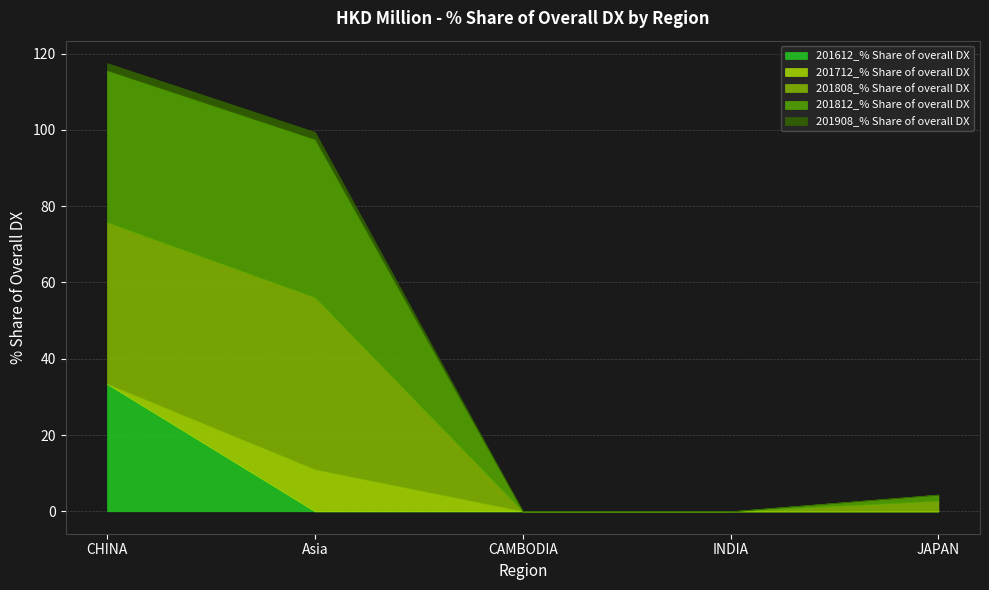

What is the maximum value for 201612_% Share of overall DX?

33.4